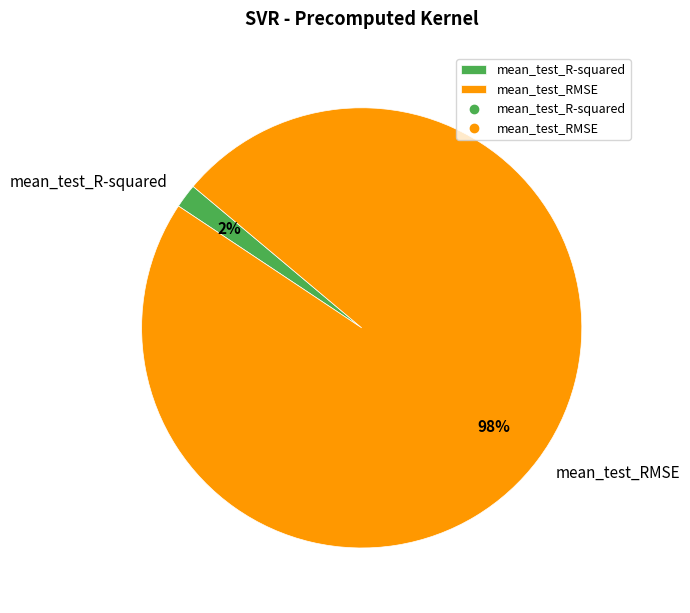

What is the smallest slice in the pie chart?

mean_test_R-squared